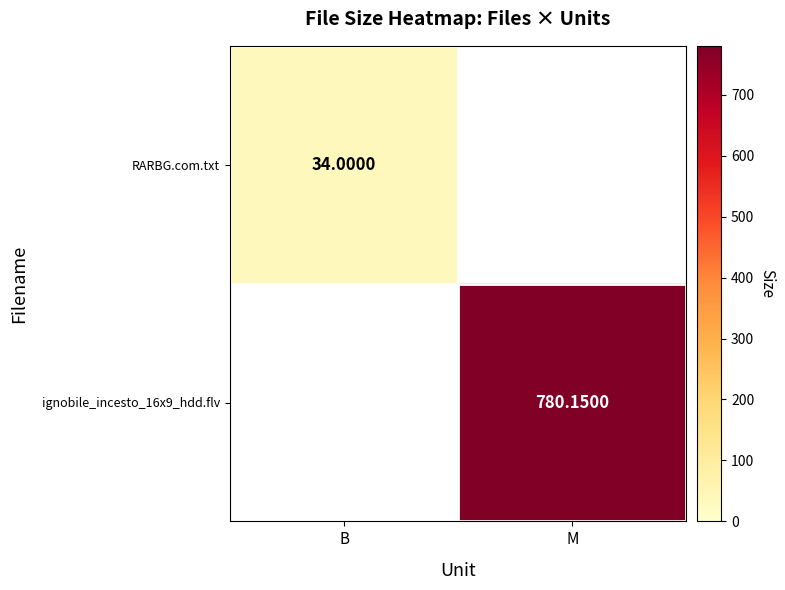

The ignobile_incesto_16x9_hdd.flv series shows 780.1 at M. True or false?

True